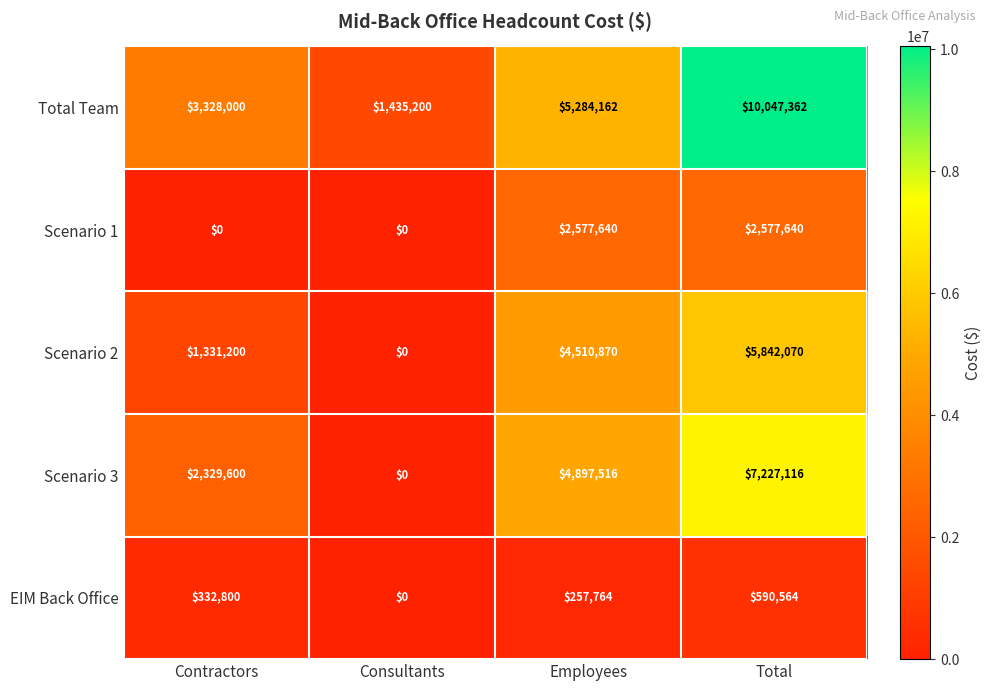

How many values in the EIM Back Office series are below 332800?

2